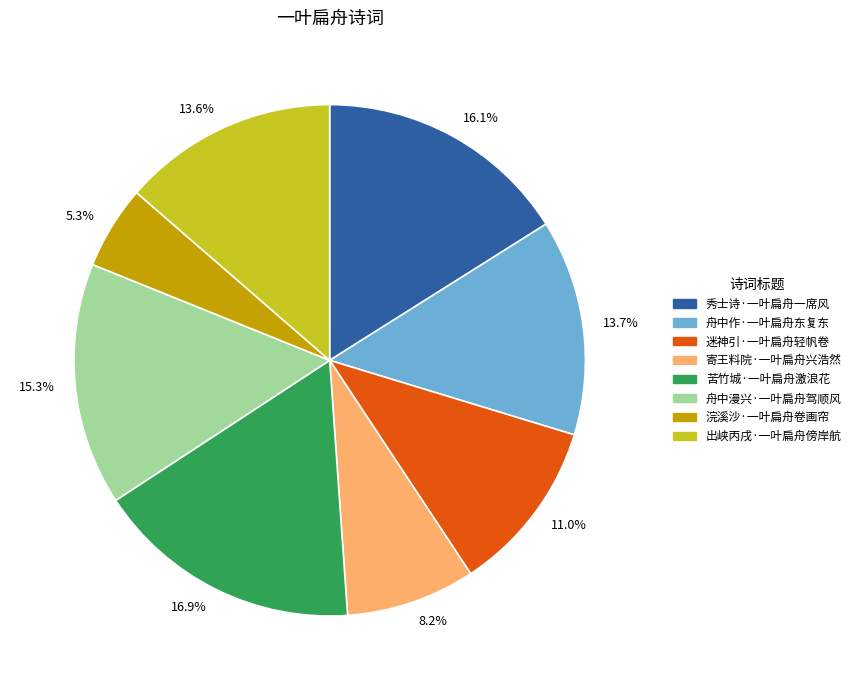

Which slice is the largest?

苦竹城·一叶扁舟激浪花